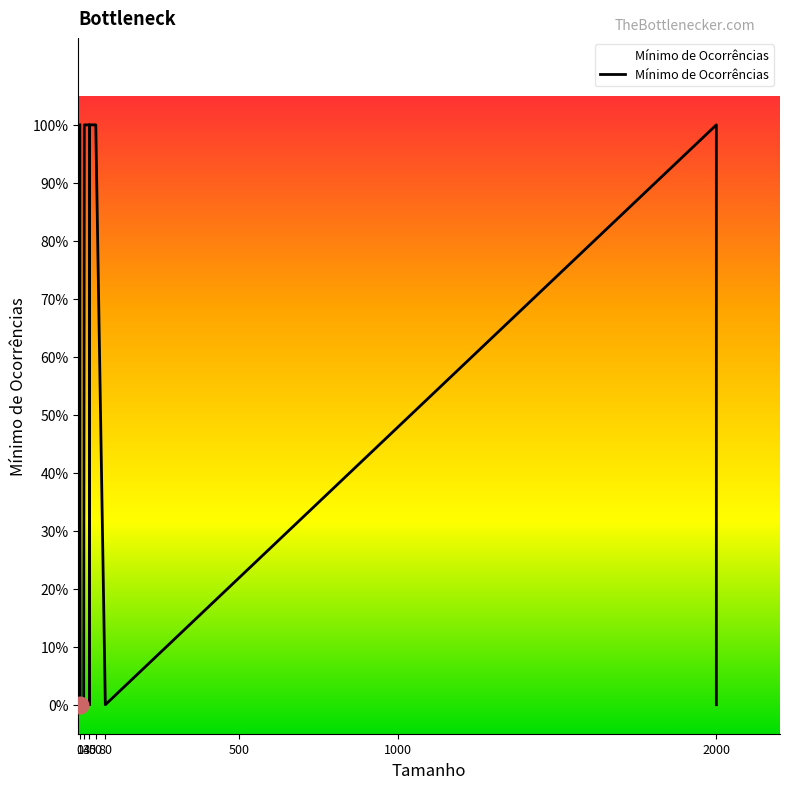

What is the sum of the values at  and 6?

1